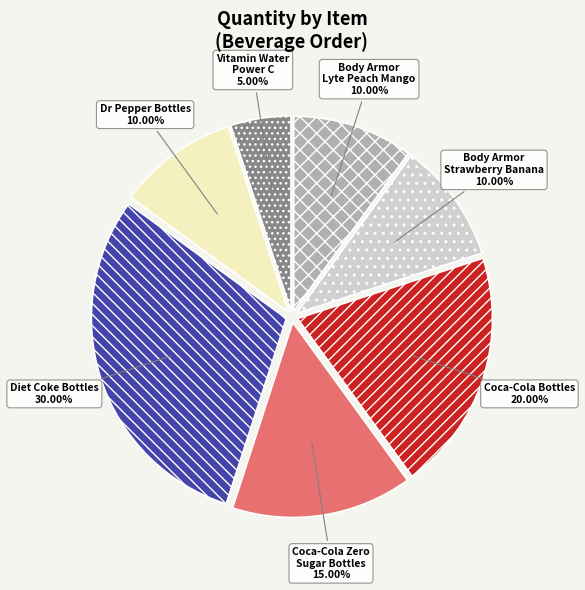

Is there a majority slice in this chart?

No